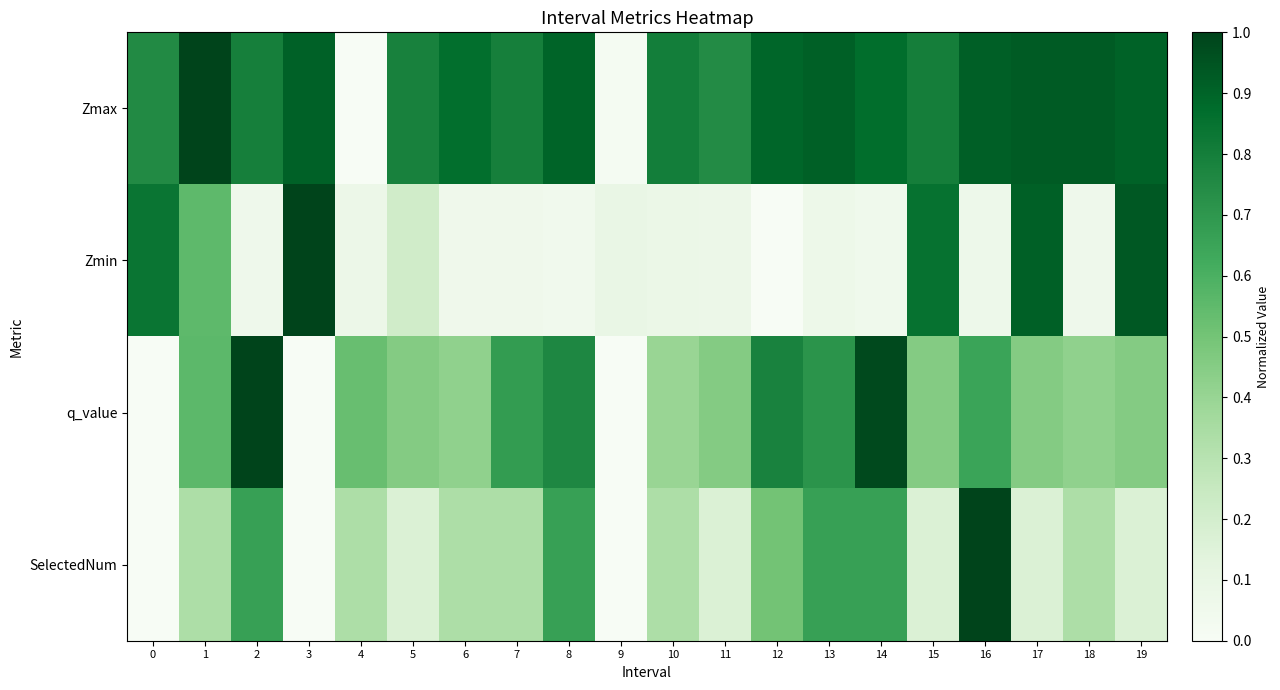

Which series has the largest range (max minus min)?

Zmax